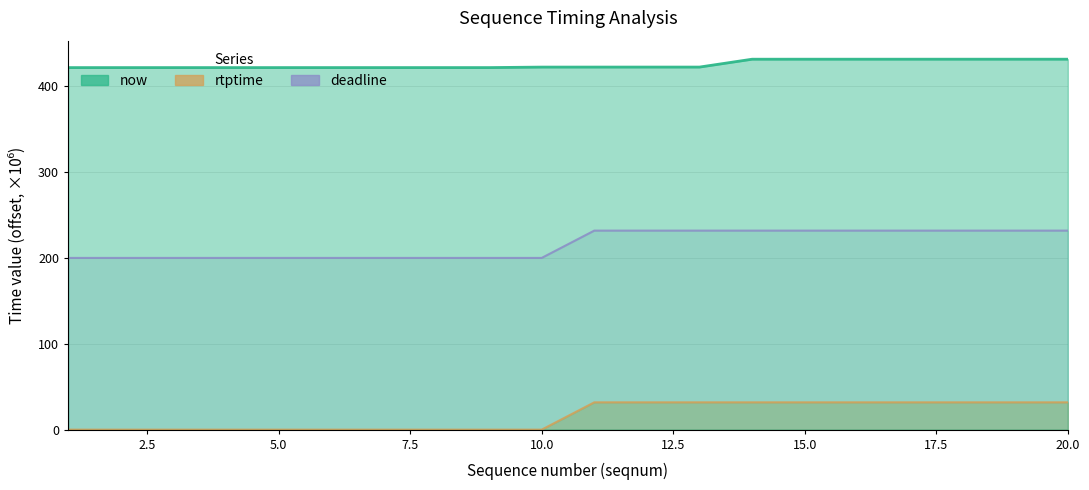

At how many categories does at least one series exceed 368?

20